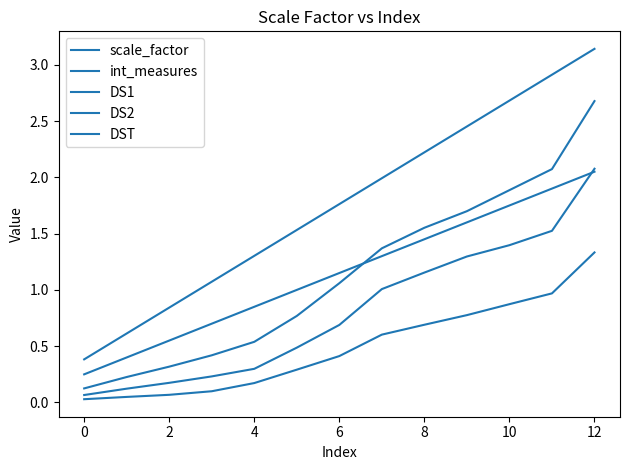

Is this an area chart (filled region under the line)?

No